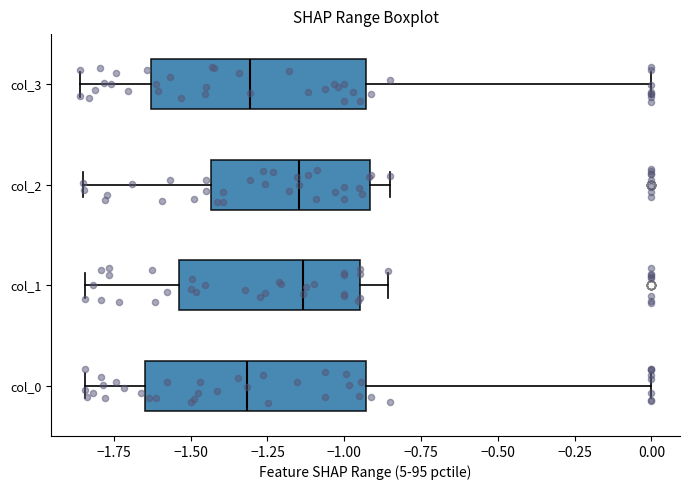

Reading bottom to top, transcribe this box plot: for each box, give where its median line is, the range the box spans, and where its two whiskers end, as read against the x-axis. The values are not printed on the chart, so give them approximately, as read against the axis.

col_0: median -1.30, box -1.65 to -0.95, whiskers -1.85 to 0.00
col_1: median -1.15, box -1.55 to -0.95, whiskers -1.85 to -0.85
col_2: median -1.15, box -1.45 to -0.90, whiskers -1.85 to -0.85
col_3: median -1.30, box -1.65 to -0.95, whiskers -1.85 to 0.00